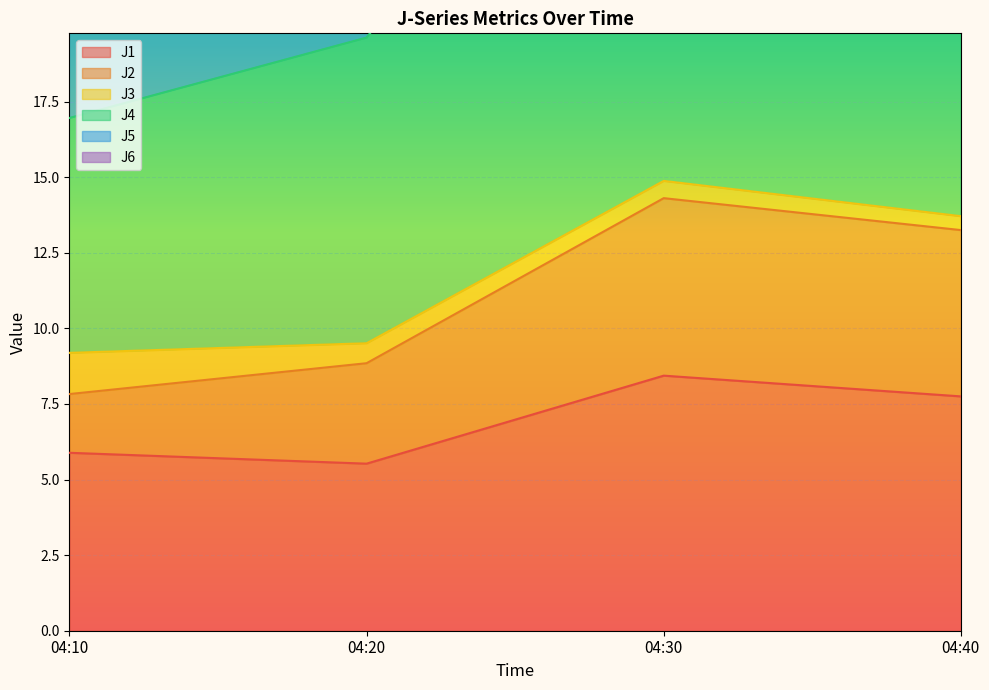

Where is the first local minimum for J1?

04:20